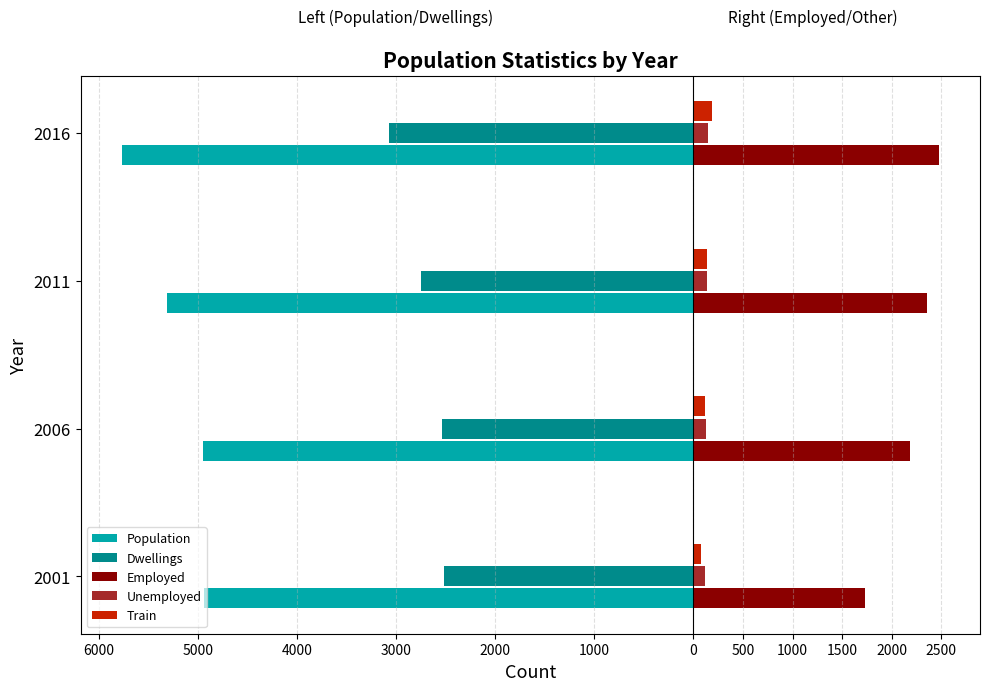

What is the sum of all Unemployed values?

521